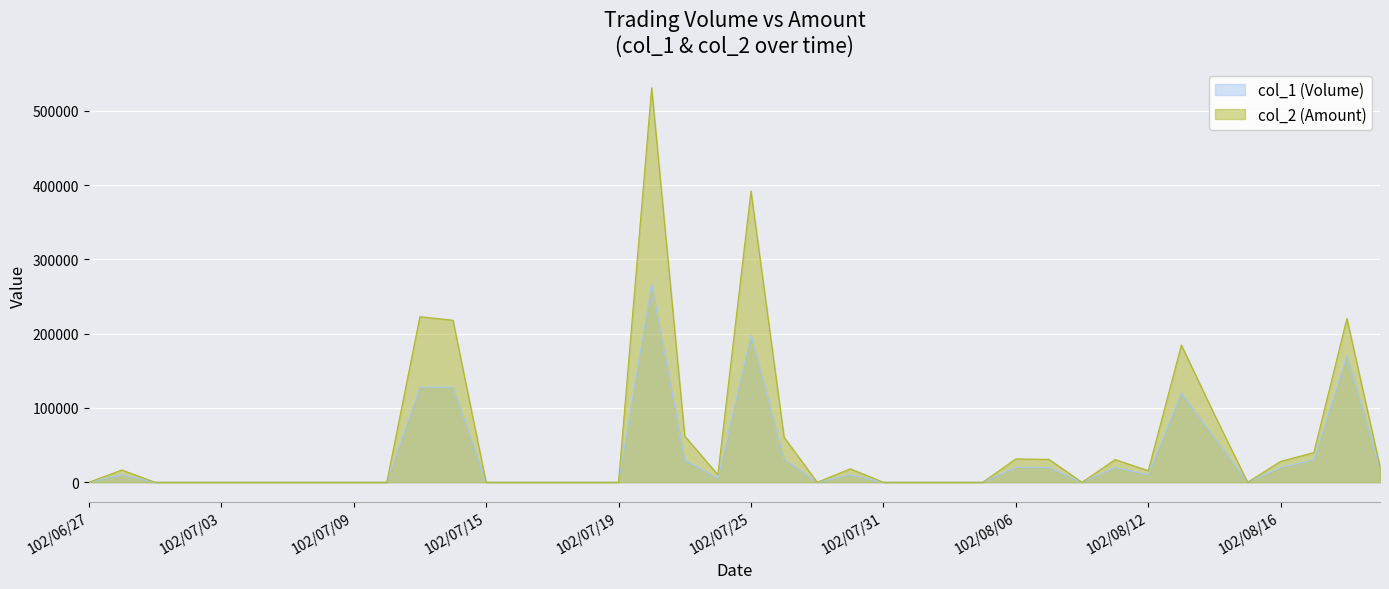

How many interior local peaks does the col_2 (Amount) series have?

9